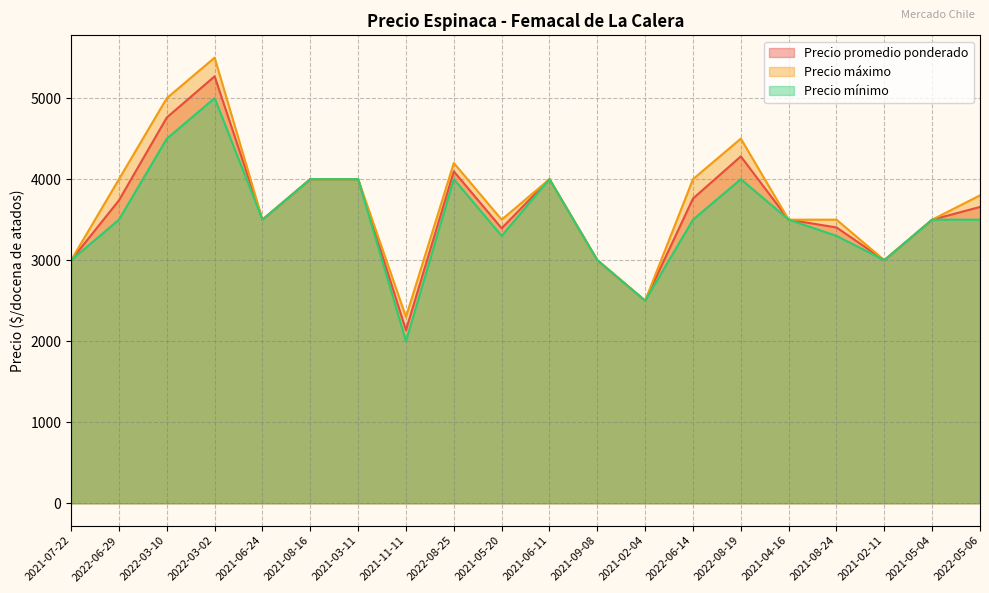

Where is the first local maximum for Precio promedio ponderado?

2022-03-02